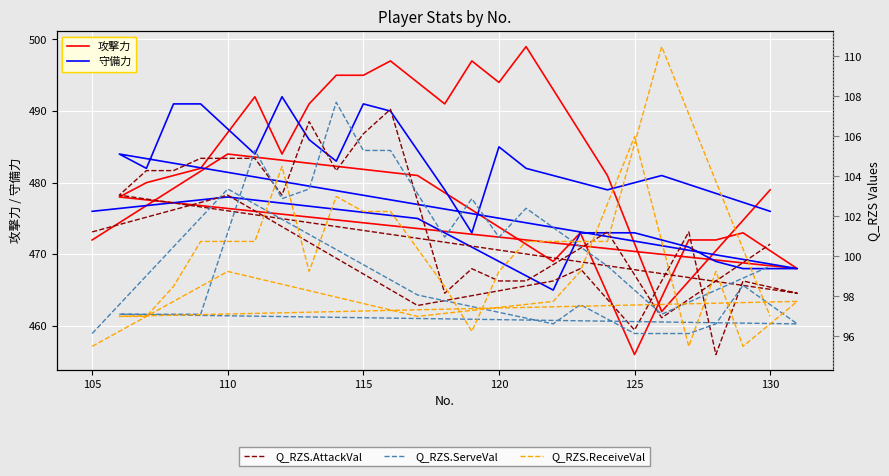

True or false: Q_RZS.ServeVal and 攻撃力 cross at least once.

False